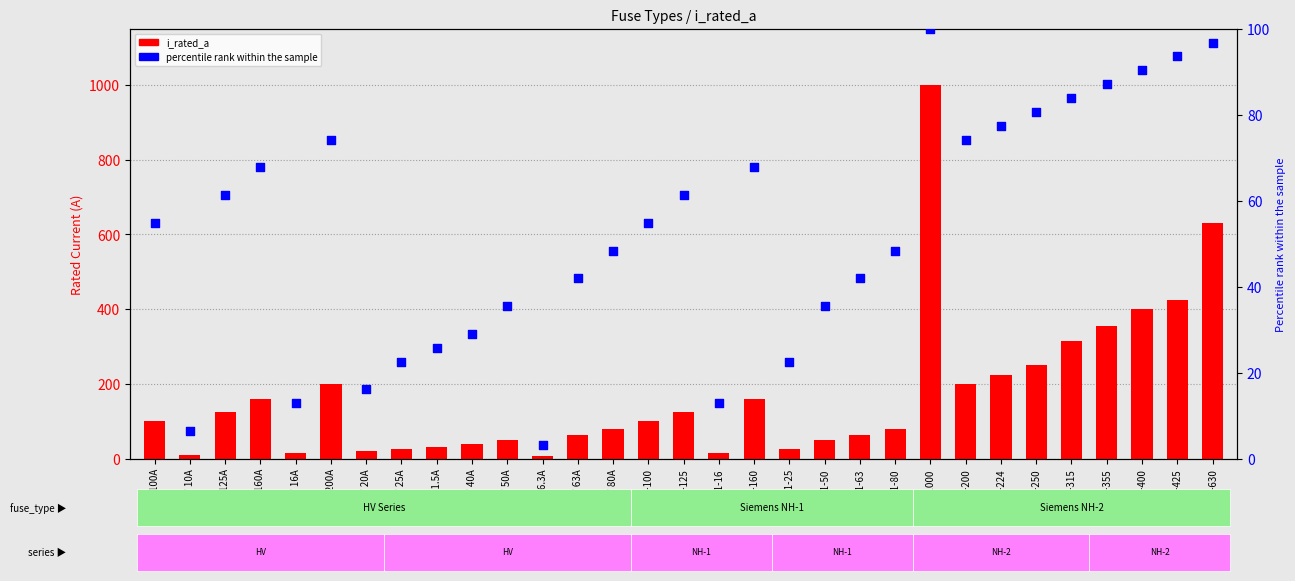

What is the total value across all series at HV 50A?

85.5